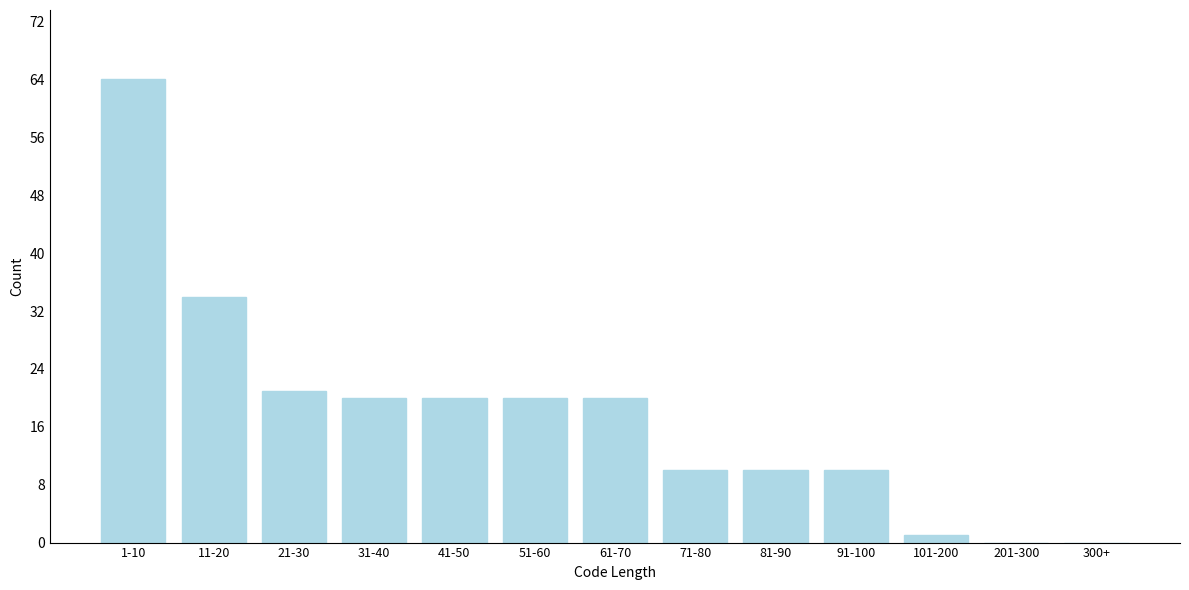

Reading left to right, extract all data points from this chart.

1-10=64	11-20=34	21-30=21	31-40=20	41-50=20	51-60=20	61-70=20	71-80=10	81-90=10	91-100=10	101-200=1	201-300=0	300+=0